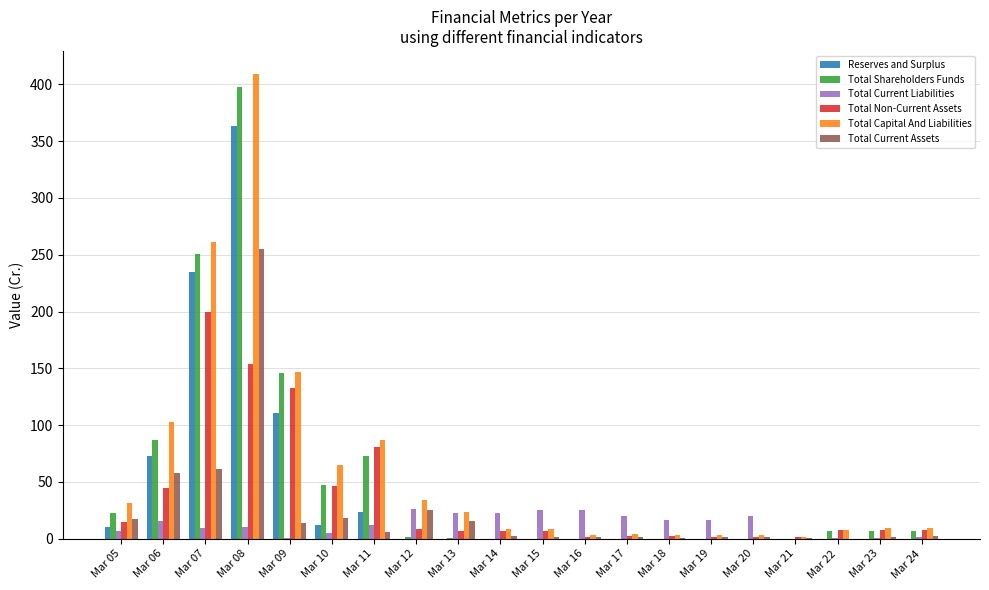

What is the greatest value displayed?

408.9